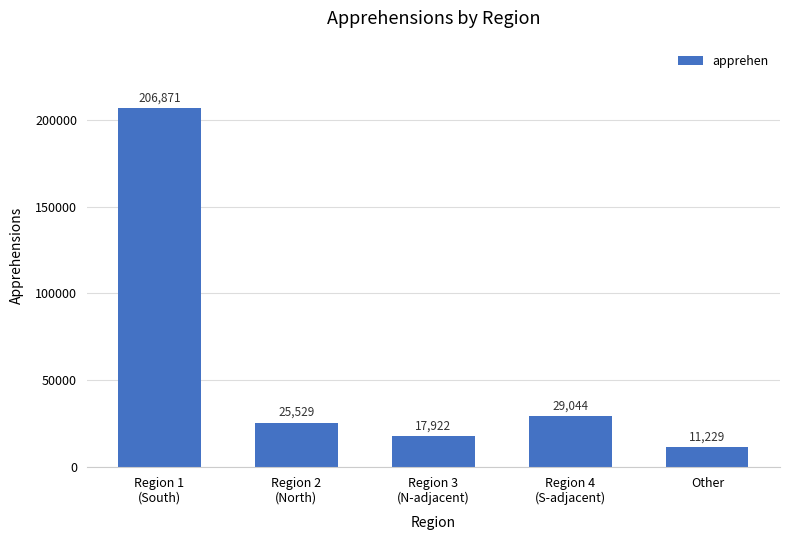

Read the value at Region 4
(S-adjacent), to the nearest 50.

29050